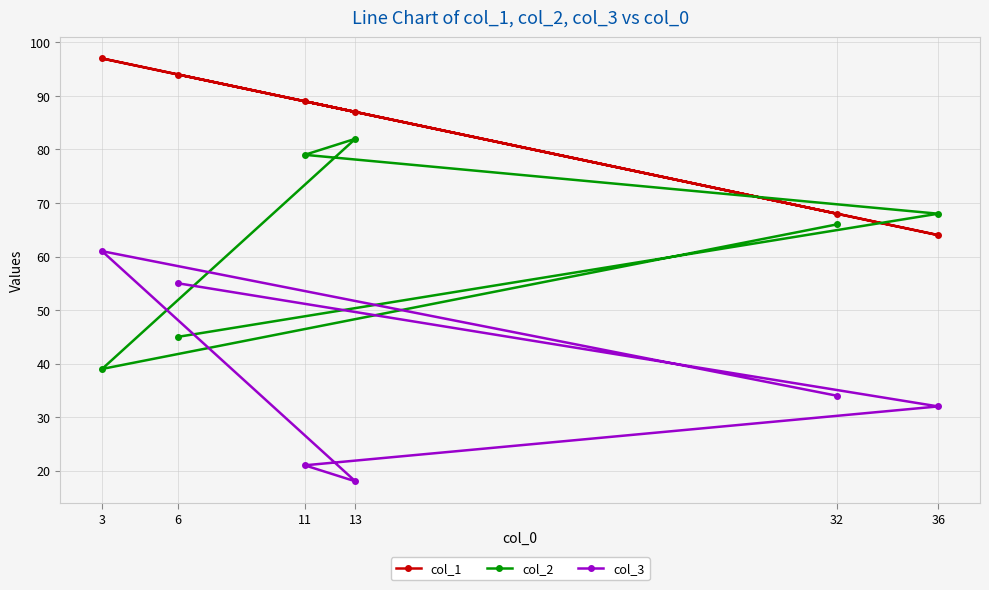

What is the value of the col_3 point at the 4th from the left?

18